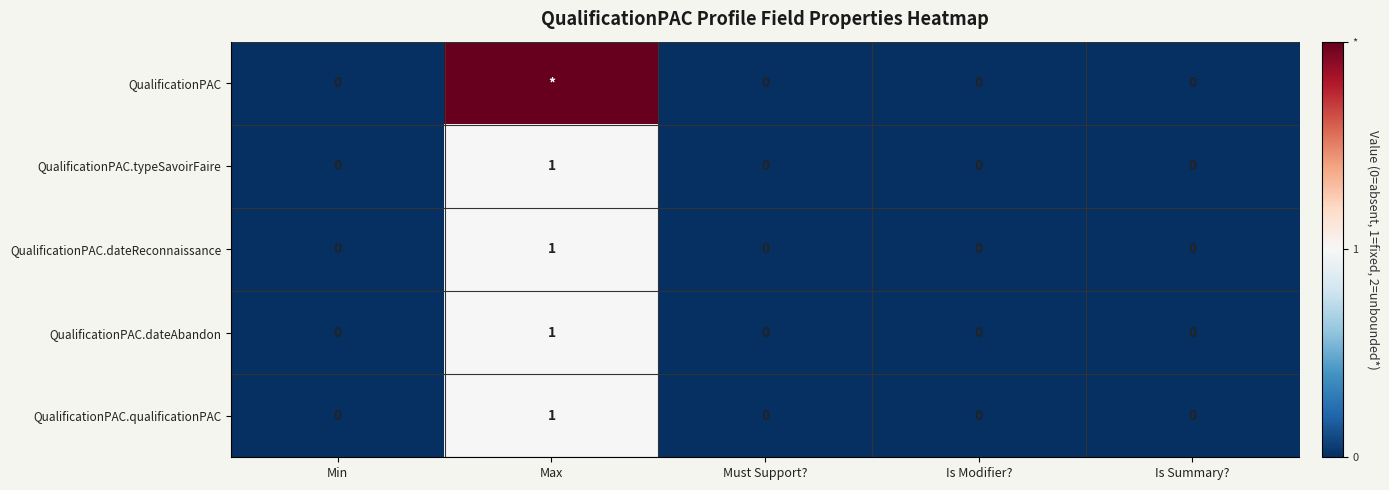

The QualificationPAC.dateReconnaissance series shows 0 at Is Summary?. True or false?

True